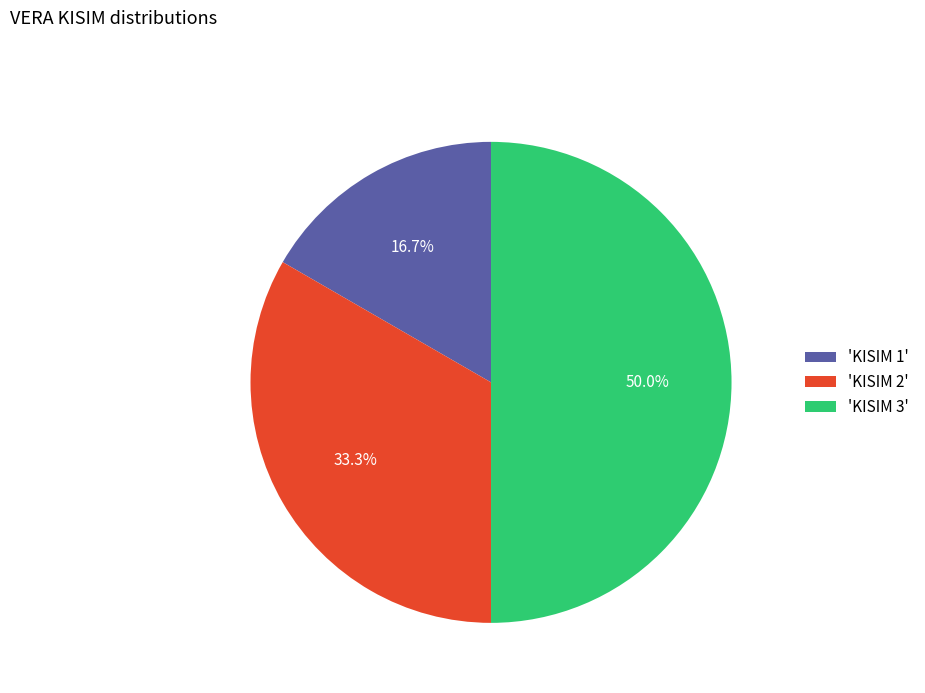

Do 'KISIM 1' and 'KISIM 3' together represent more than half of the pie?

Yes